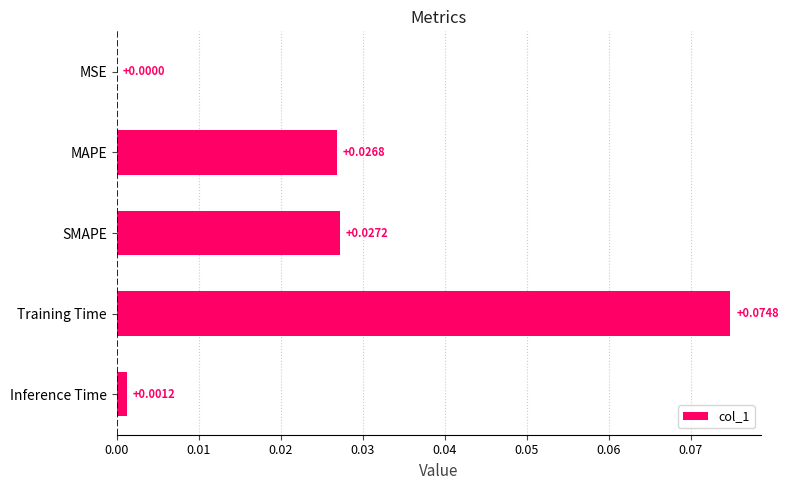

Which has a higher value, Training Time or MAPE?

Training Time